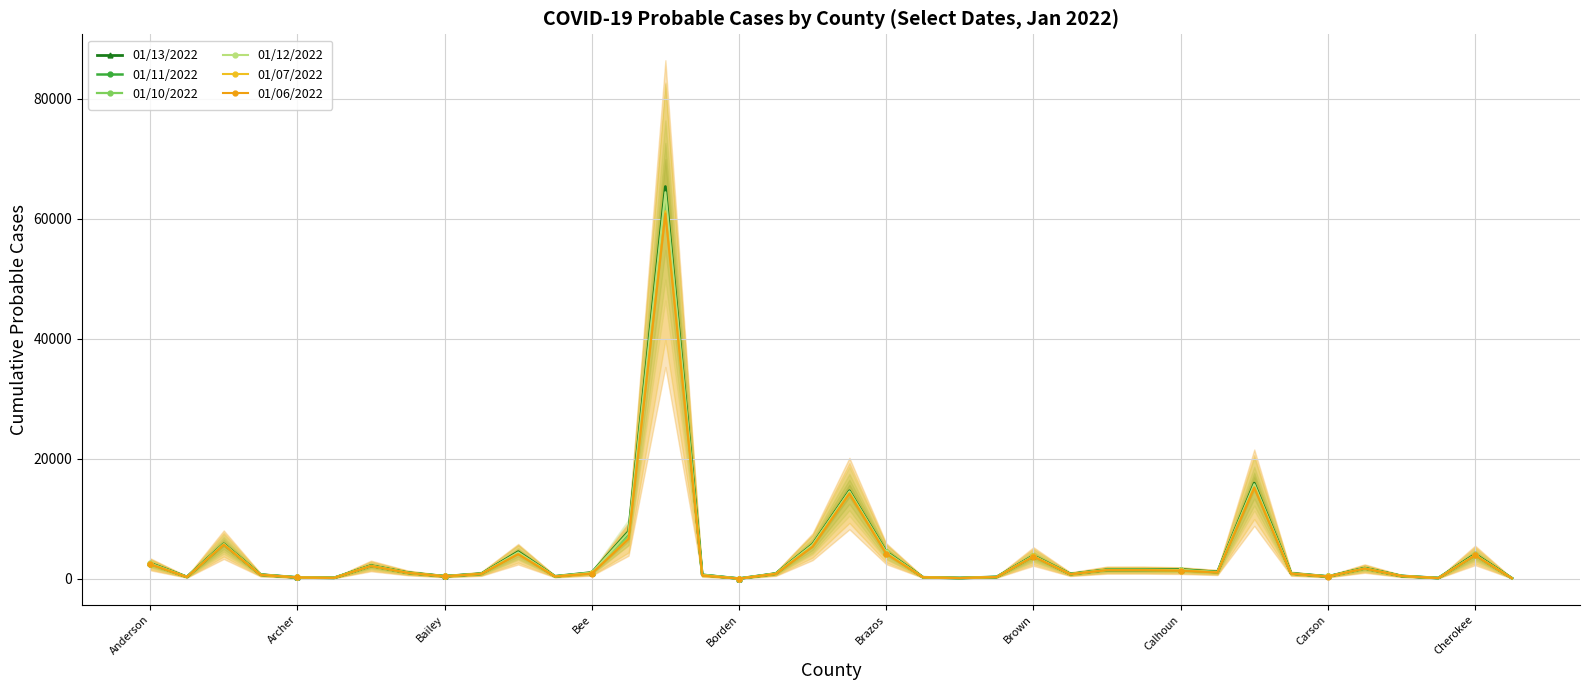

At which label does 01/13/2022 first exceed 1001?

Anderson